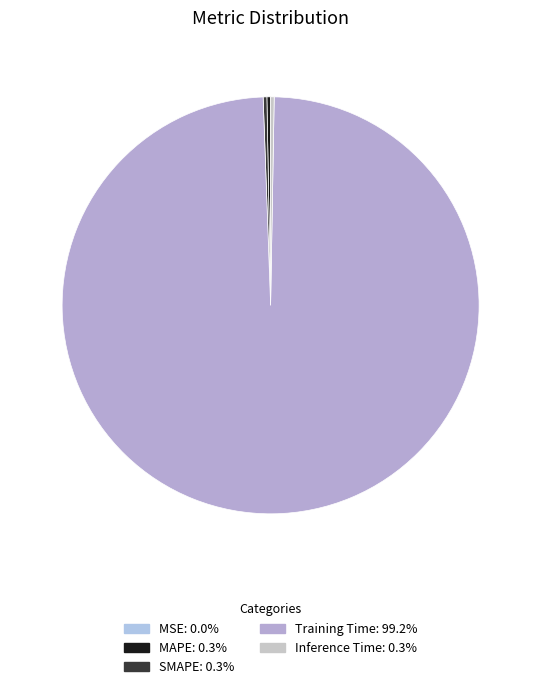

Do SMAPE and Training Time together represent more than half of the pie?

Yes